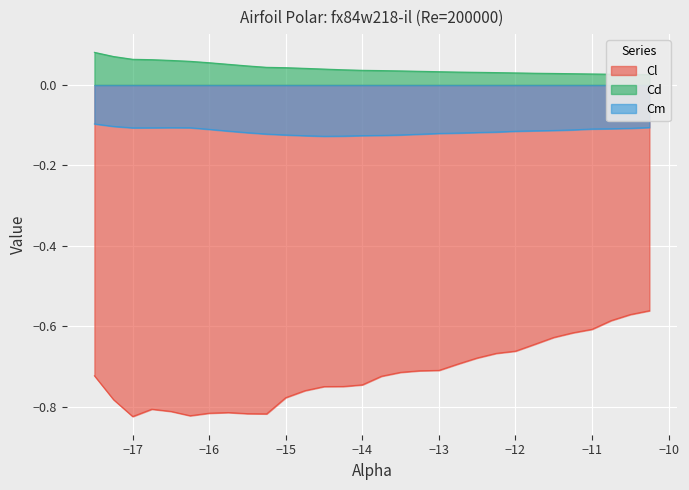

At how many categories does at least one series exceed 0?

30